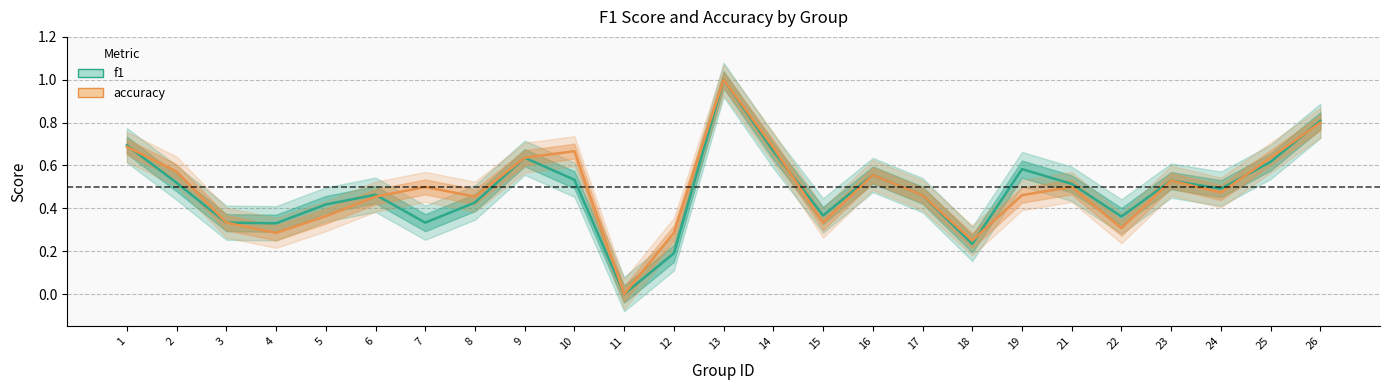

How many series are shown in this chart?

2